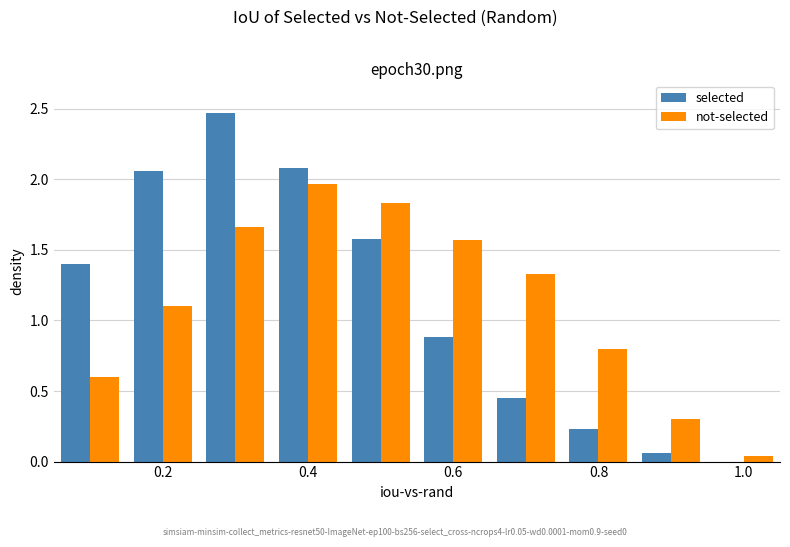

What is the sum of all not-selected values?

11.2